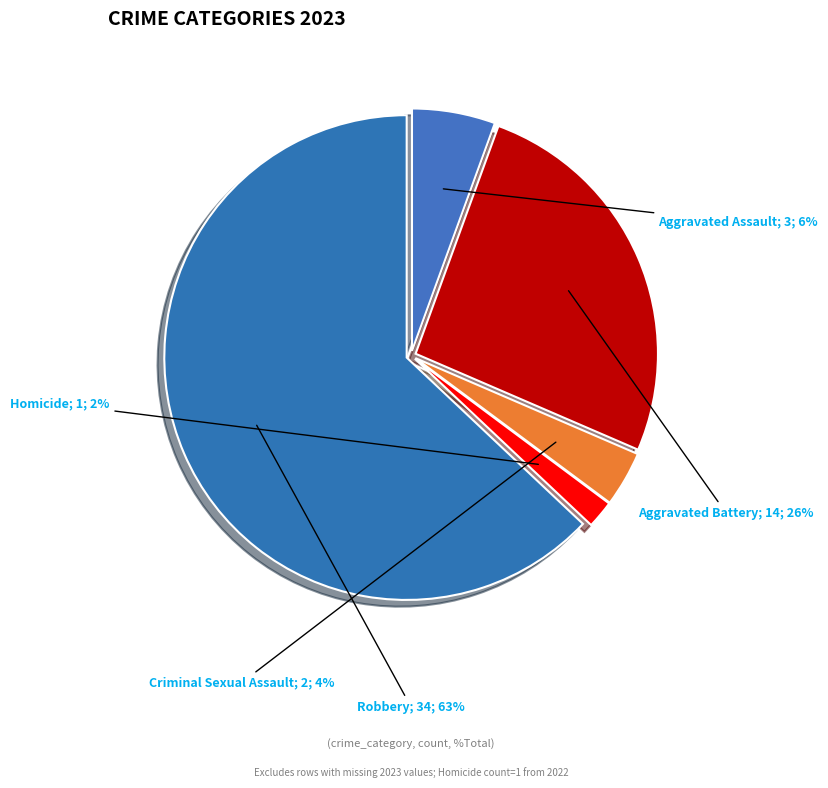

Count the number of slices in the pie.

5